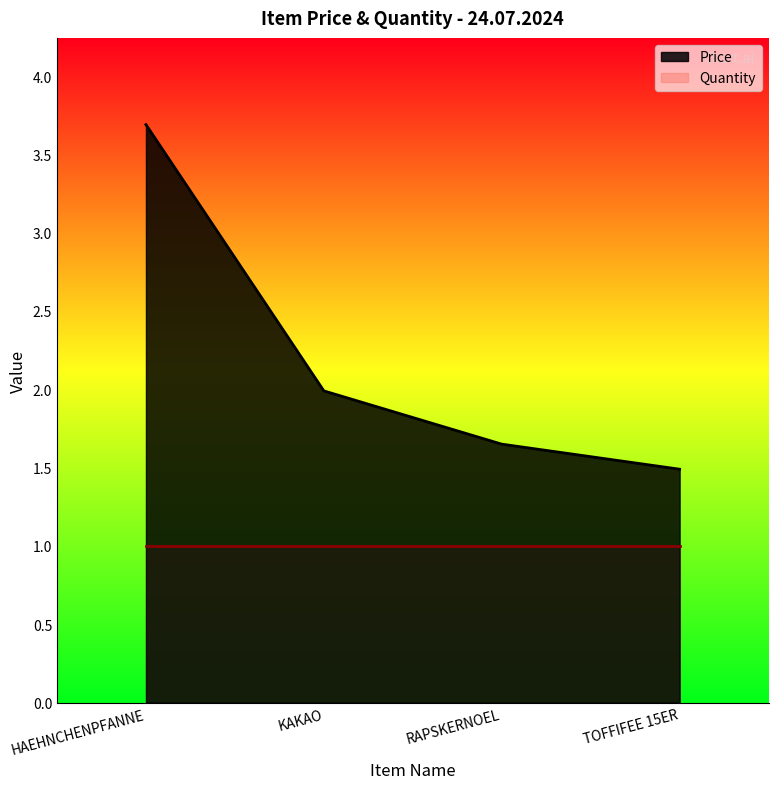

What is the approximate value at HAEHNCHENPFANNE?

3.7